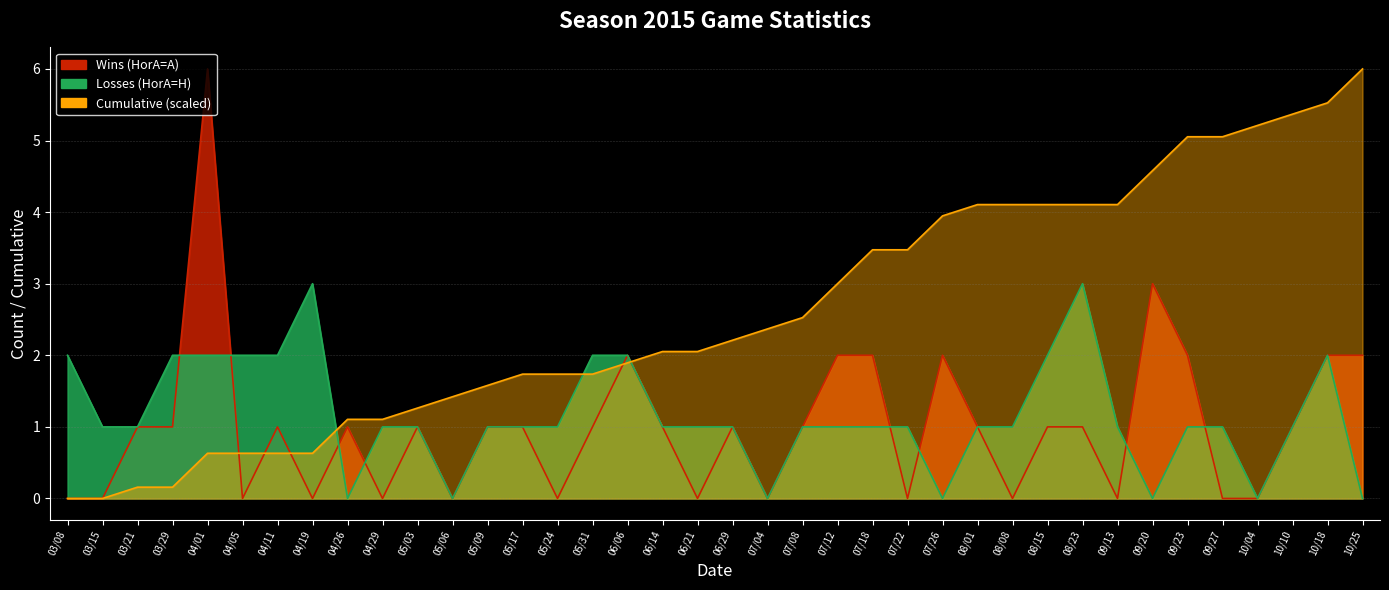

Rank the categories by Wins (HorA=A) value from lowest to highest.

03/08, 03/15, 04/05, 04/19, 04/29, 05/06, 05/24, 06/21, 07/04, 07/22, 08/08, 09/13, 09/27, 10/04, 03/21, 03/29, 04/11, 04/26, 05/03, 05/09, 05/17, 05/31, 06/14, 06/29, 07/08, 08/01, 08/15, 08/23, 10/10, 06/06, 07/12, 07/18, 07/26, 09/23, 10/18, 10/25, 09/20, 04/01